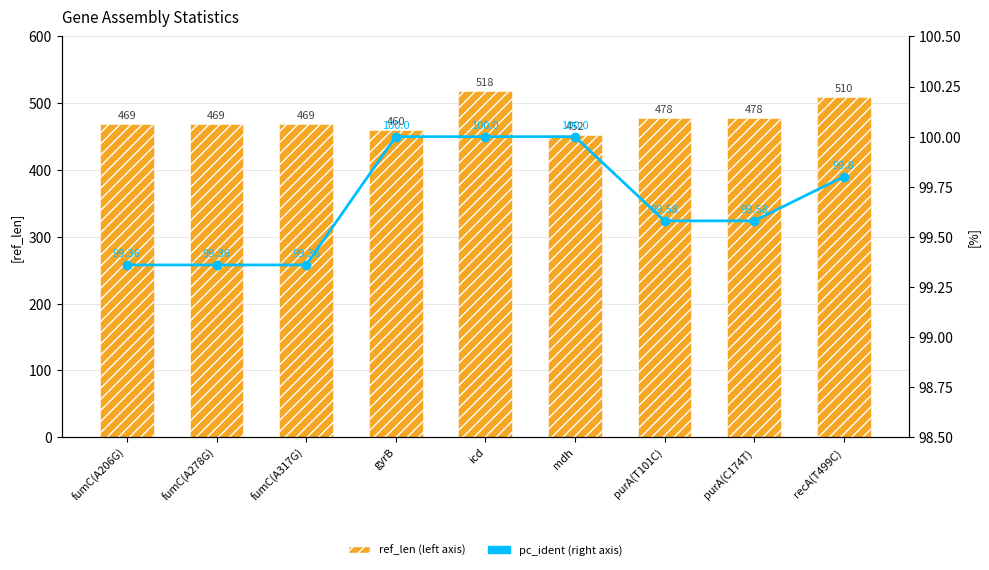

Read the ref_len (left axis) value at purA(T101C).

478.0